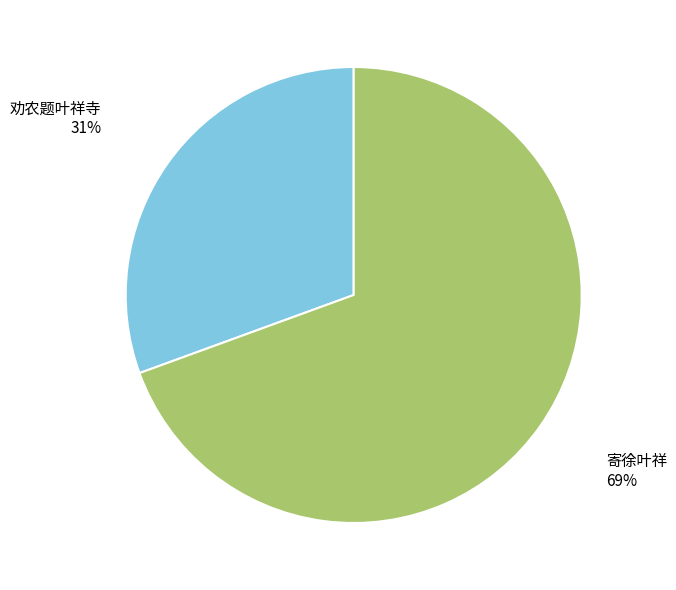

To the nearest percent, what is the average slice percentage?

50%